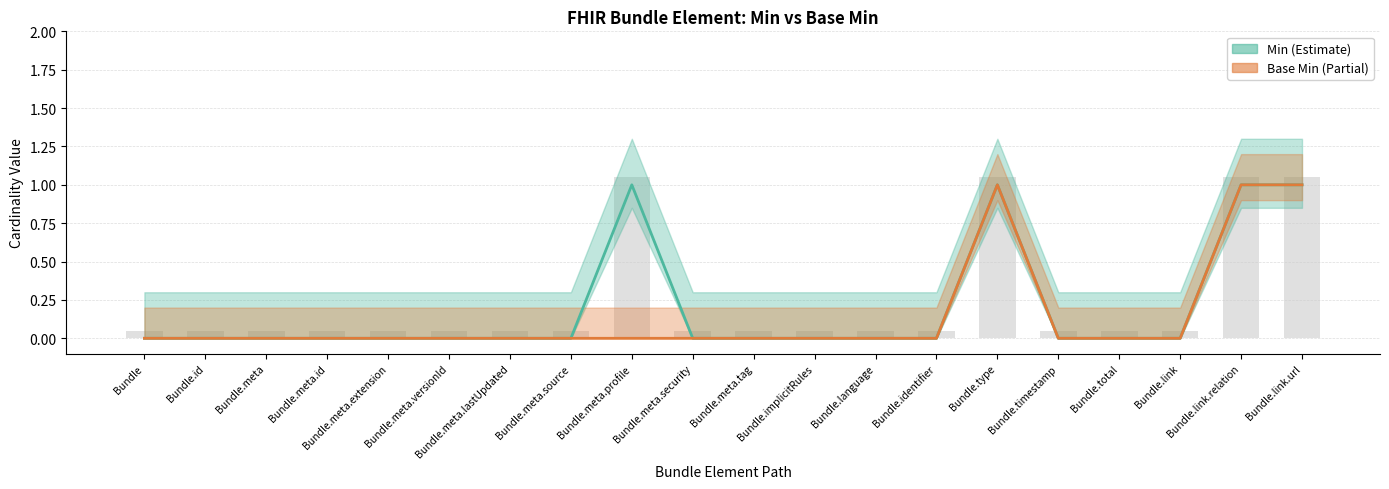

Are the bars horizontal?

No